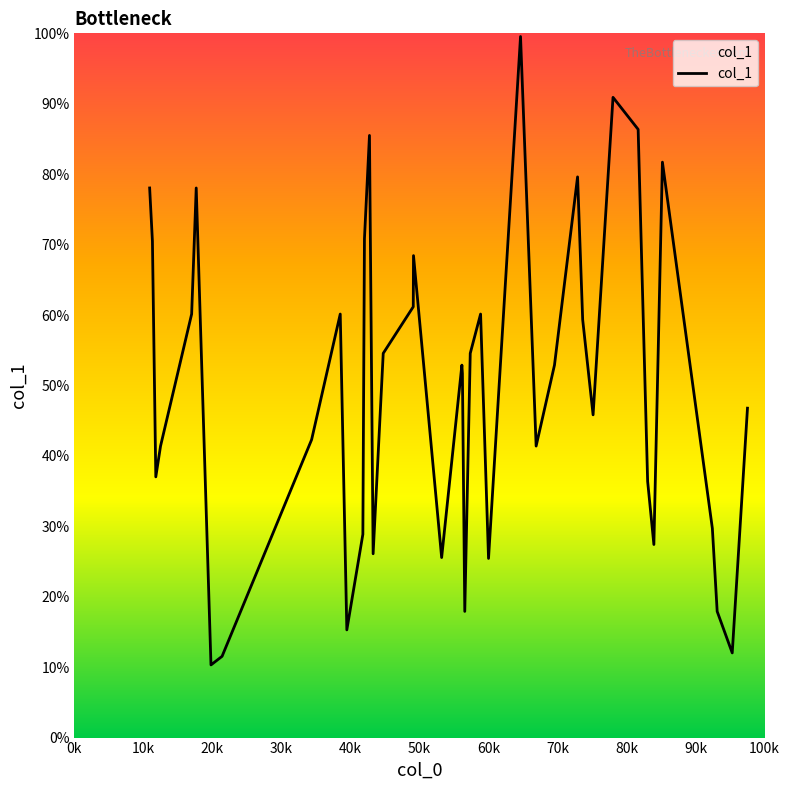

What is the difference between the maximum and minimum values?

89.2